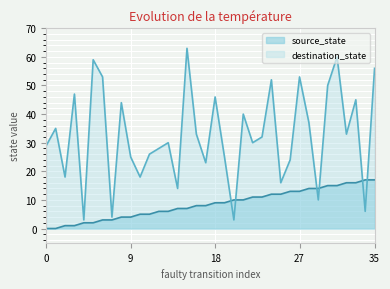

Which series has the widest spread of values?

destination_state